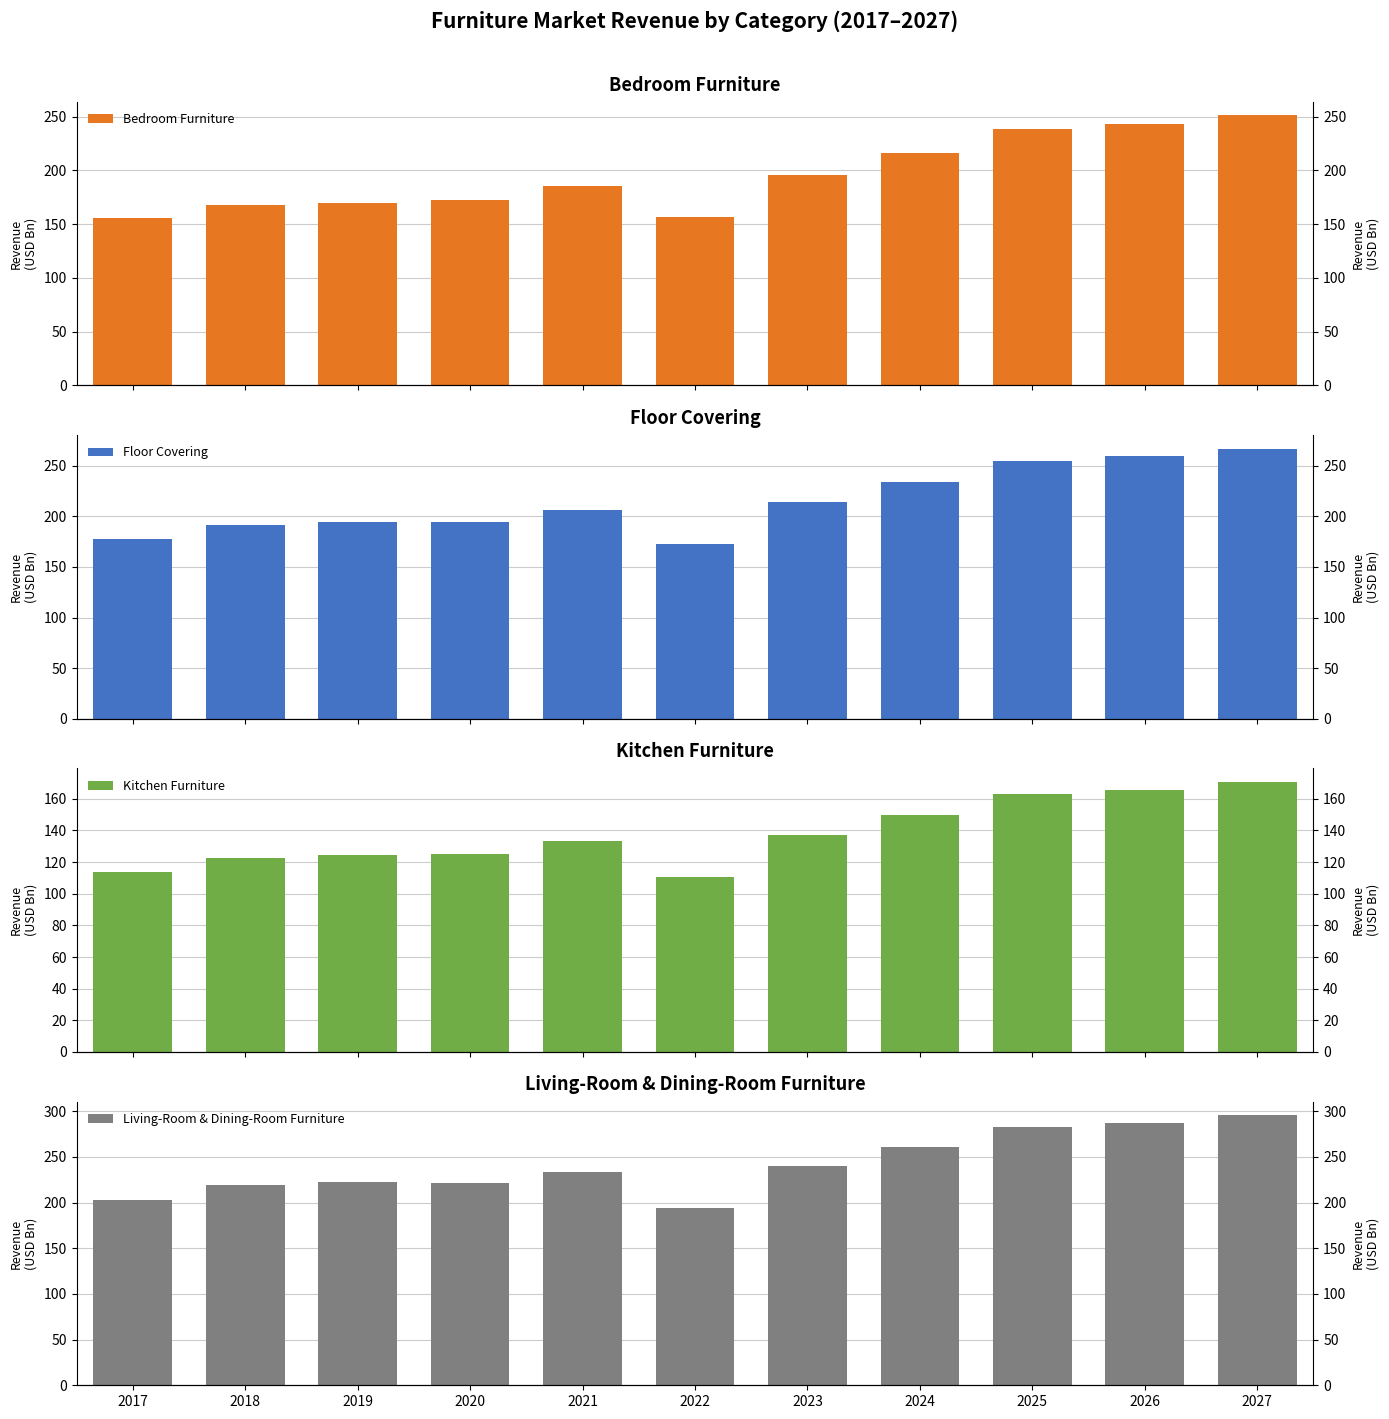

How many groups of bars are there?

11